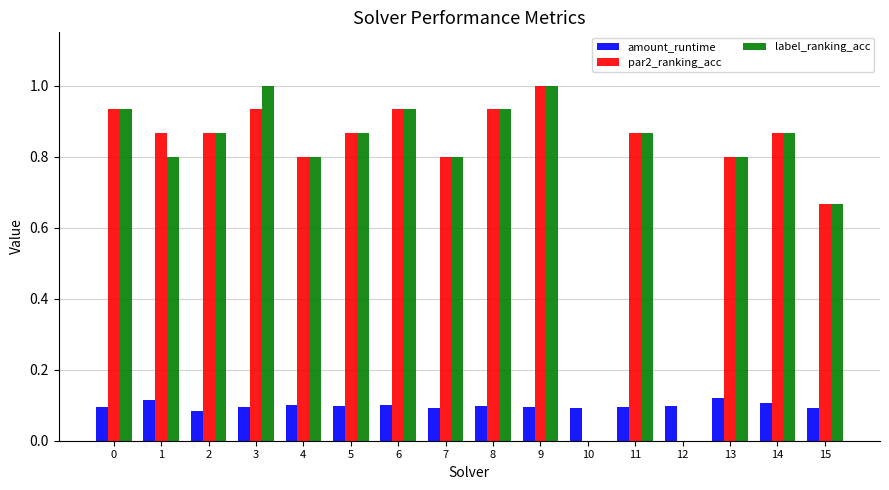

The value of label_ranking_acc at 10 is 0.3. True or false?

False